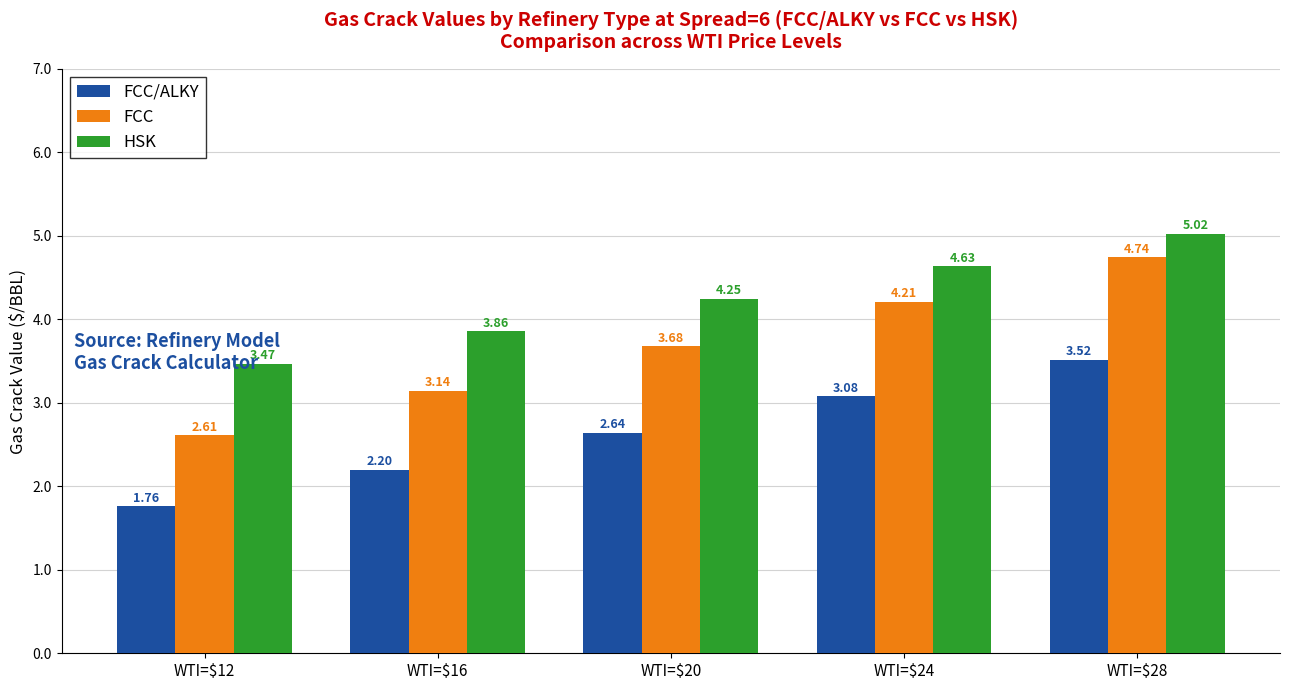

What is the difference between the maximum and second lowest values in the HSK series?

1.2